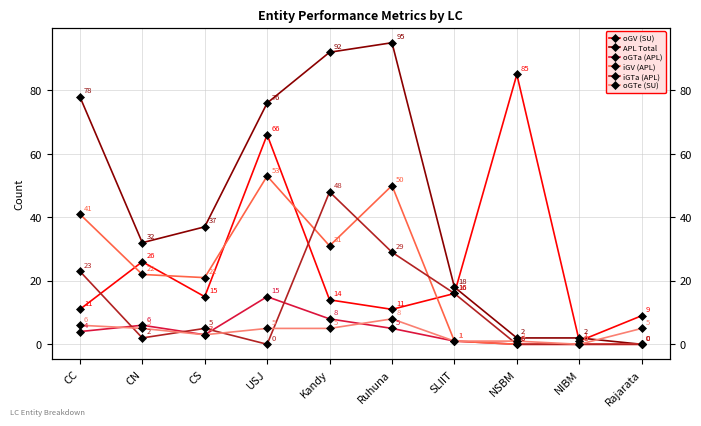

At which category is the sum across all series the highest?

USJ